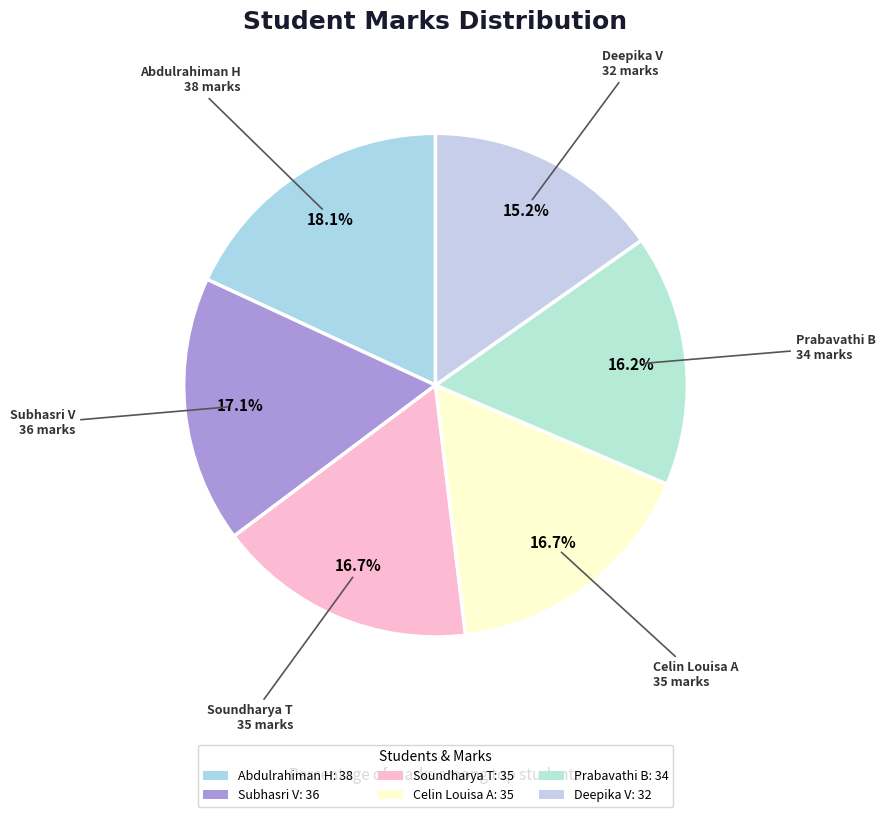

Do Abdulrahiman H and Soundharya T together represent more than half of the pie?

No